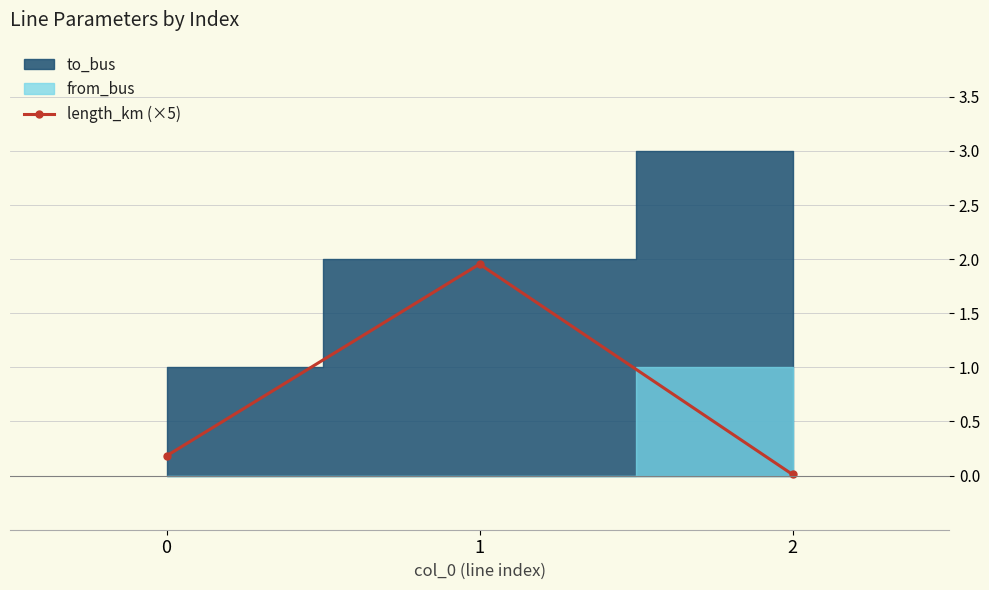

True or false: the data shows 1.2 at 1.

False